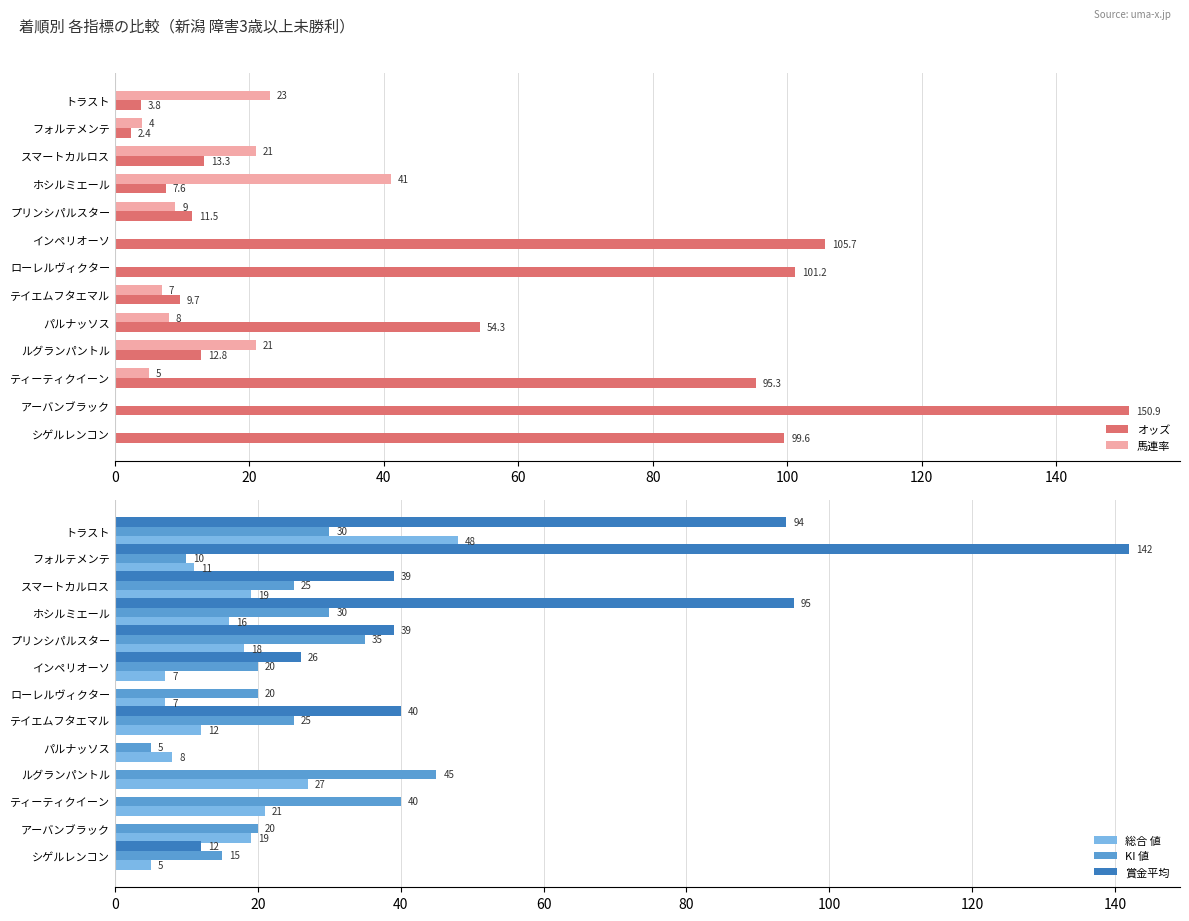

What is the average value of the KI 値 series?

25